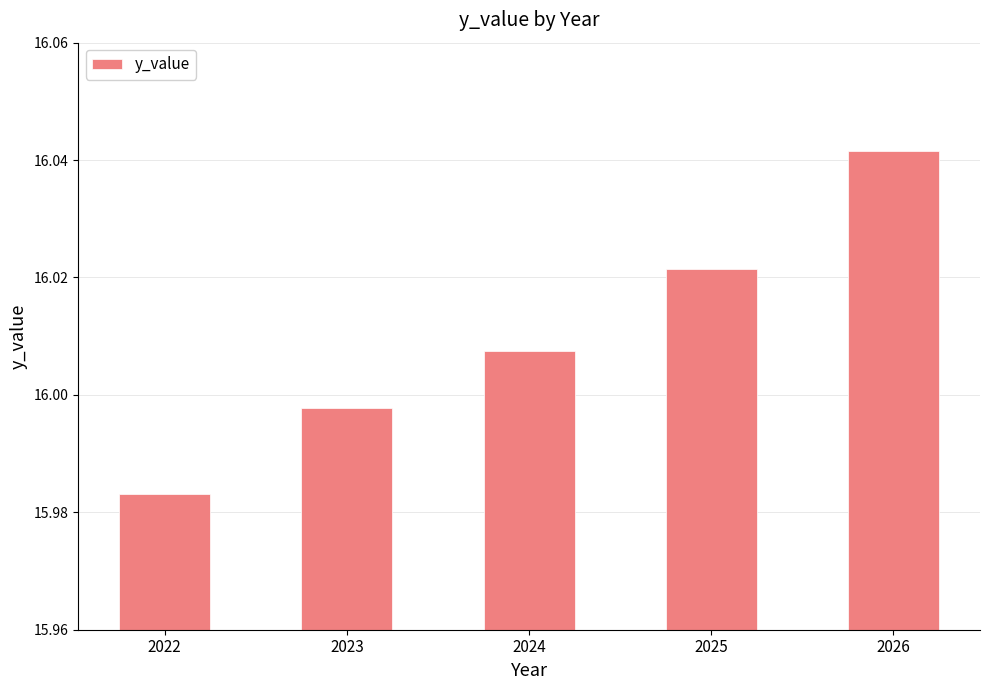

Are the bars grouped side by side (vs. stacked)?

No